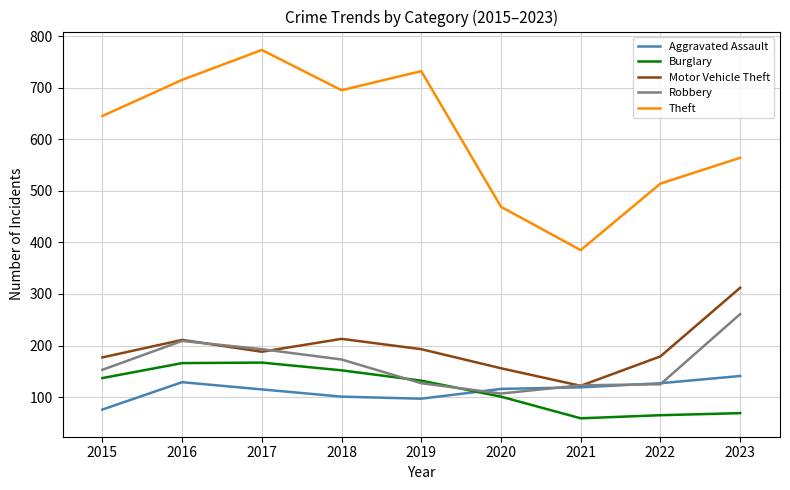

The value of Theft at 2022 is 514. True or false?

True